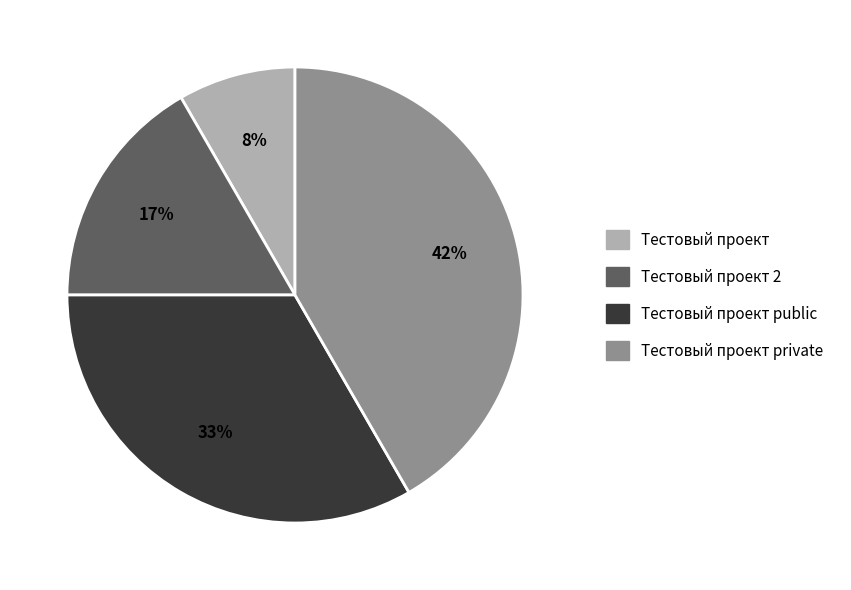

Is it true that Тестовый проект is 22% of the pie?

False